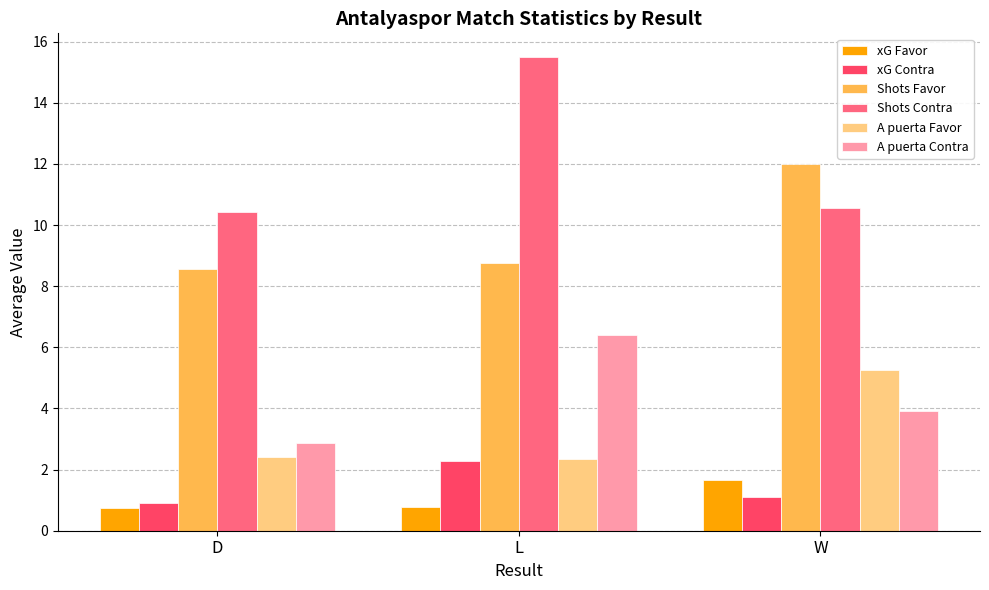

What is the spread (max minus min) of values at L?

14.7